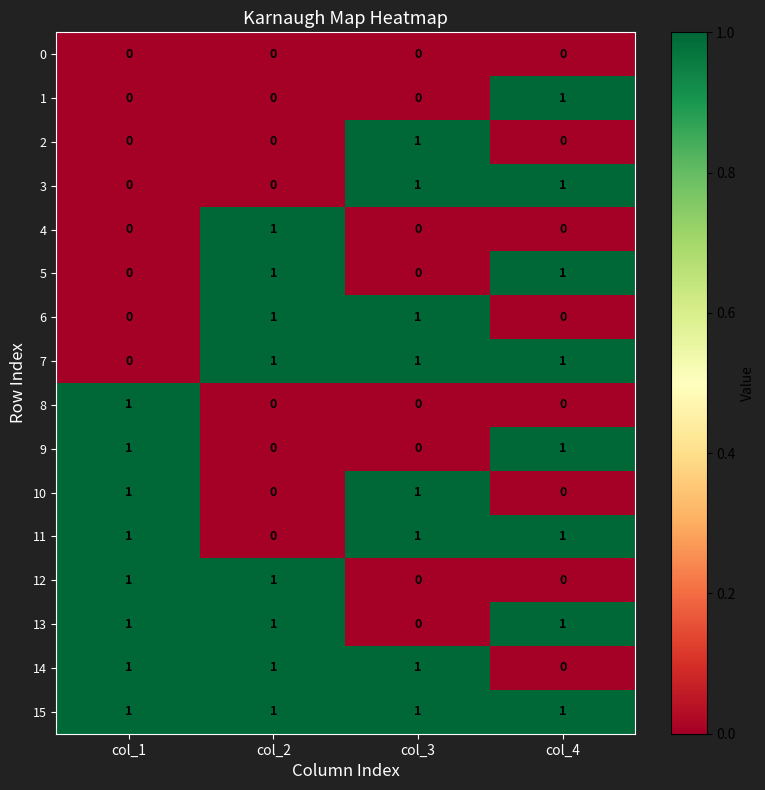

Is it true that 0 equals 0 at col_3?

True